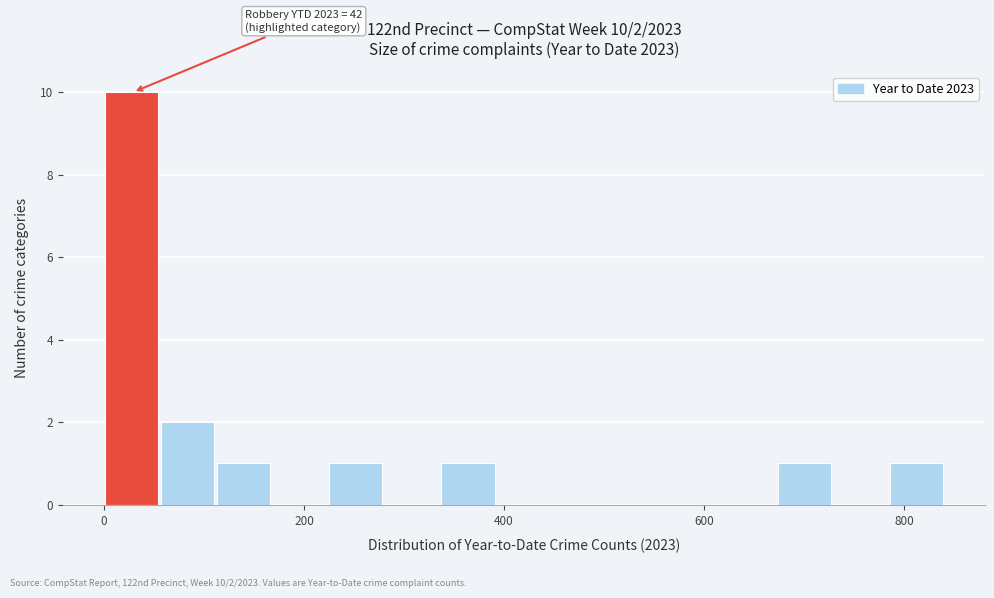

Read against the x-axis, roughly where is the centre of the tallest bar?

20